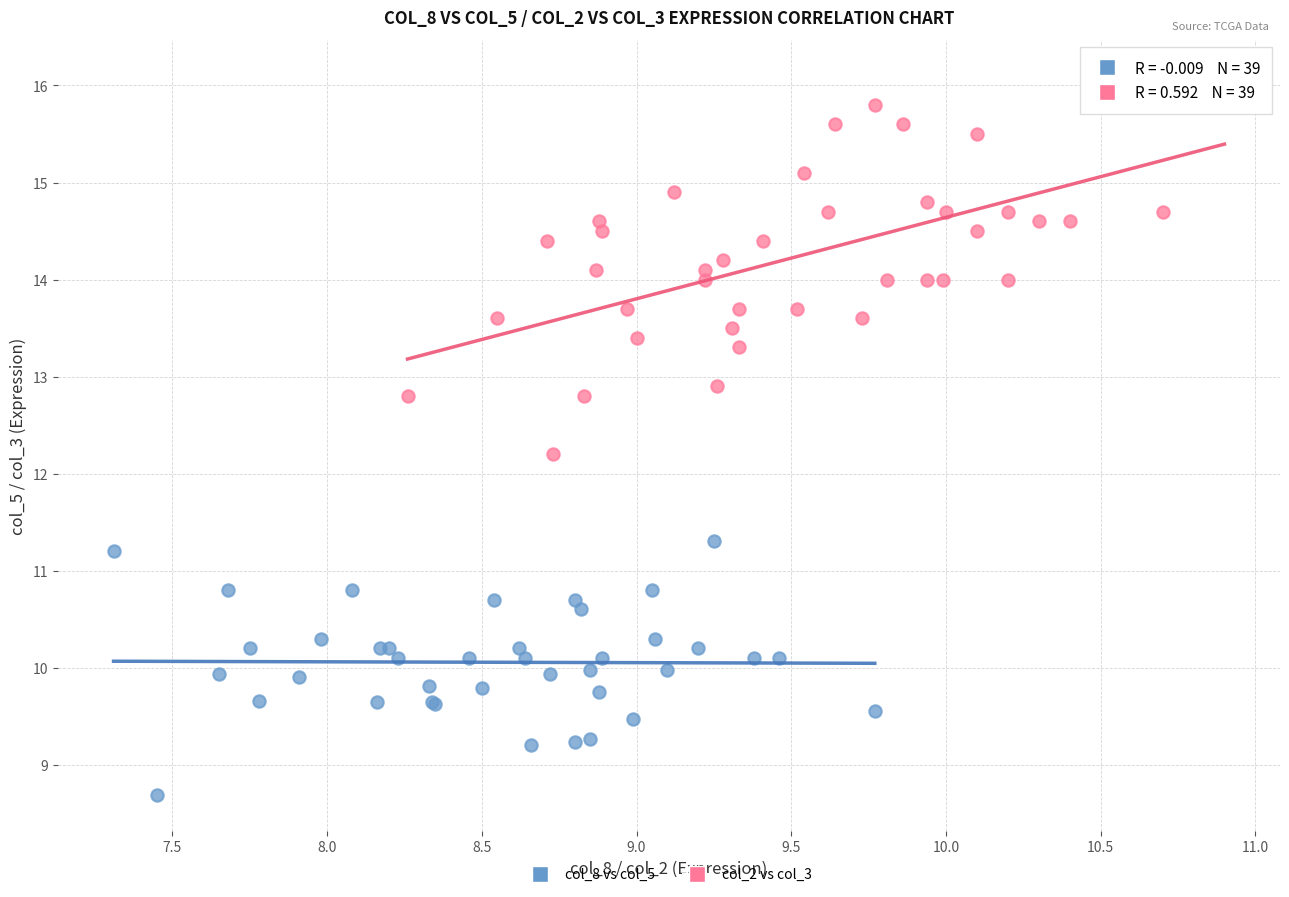

Which series has the largest Y range (max minus min)?

col_2 vs col_3